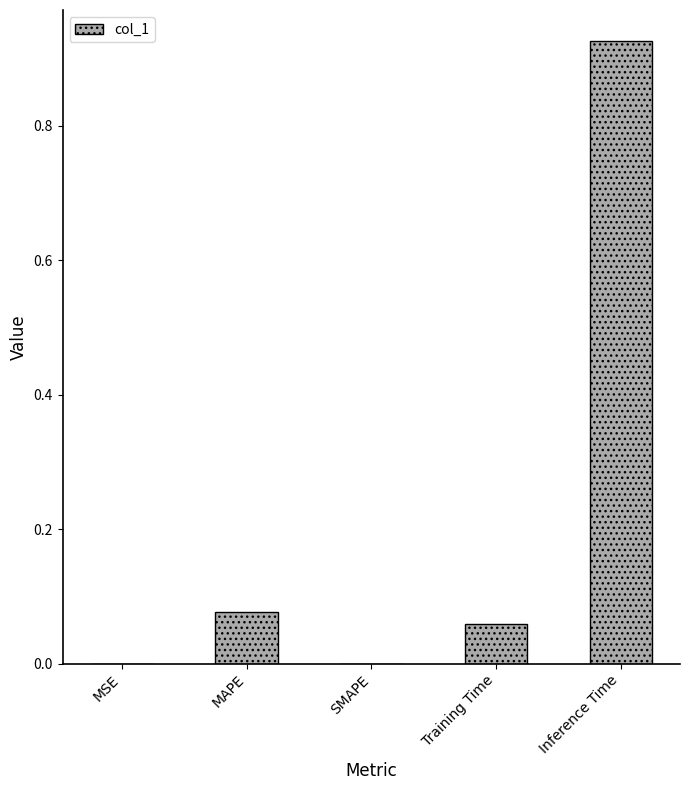

Which category has the highest value across all series?

Inference Time